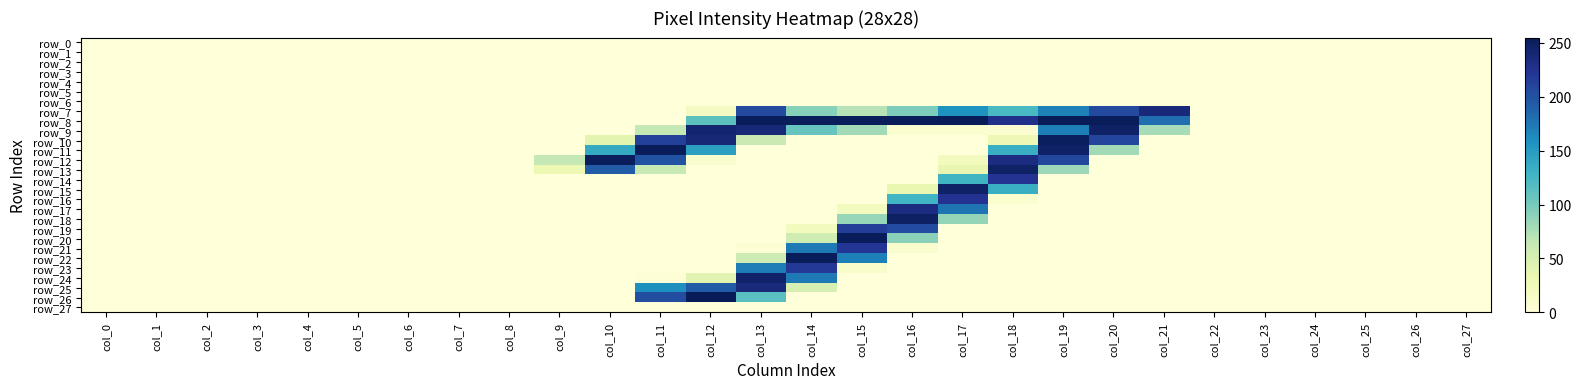

What is the total value across all series at col_11?

1160